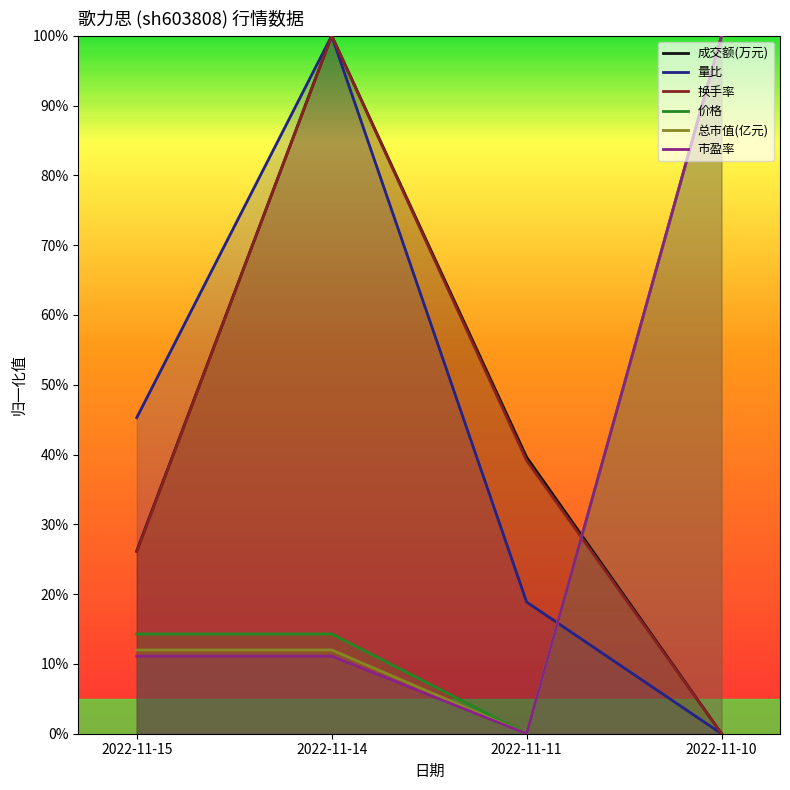

The value of 换手率 at 2022-11-14 is 1.5. True or false?

False